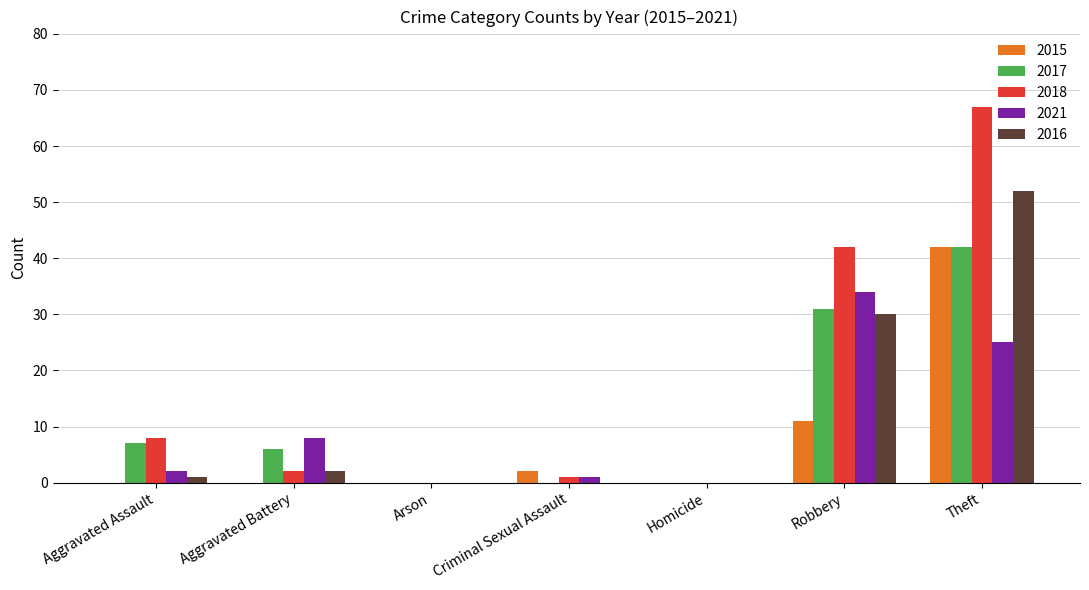

The value of 2015 at Arson is 0. True or false?

True